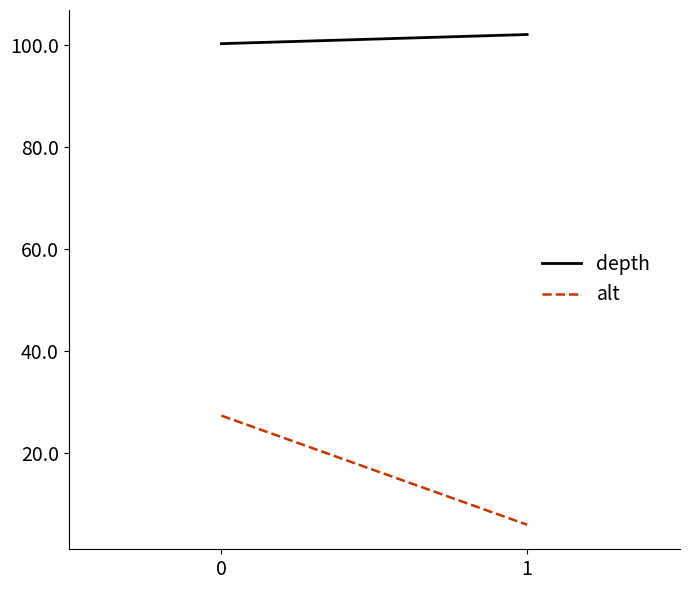

List the labels in order of alt value, largest first.

0, 1